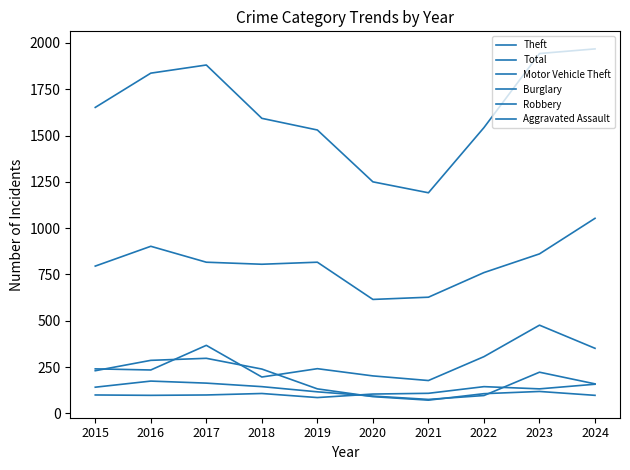

Reading left to right, list all the values displayed in this chart.

Theft: 795	902	816	805	816	615	627	760	861	1053
Total: 1652	1837	1881	1593	1530	1250	1191	1543	1943	1968
Motor Vehicle Theft: 240	234	367	196	241	202	177	306	476	351
Burglary: 230	286	297	239	132	90	71	106	118	97
Robbery: 141	174	163	144	116	93	75	96	222	159
Aggravated Assault: 99	97	99	107	85	104	108	144	132	157